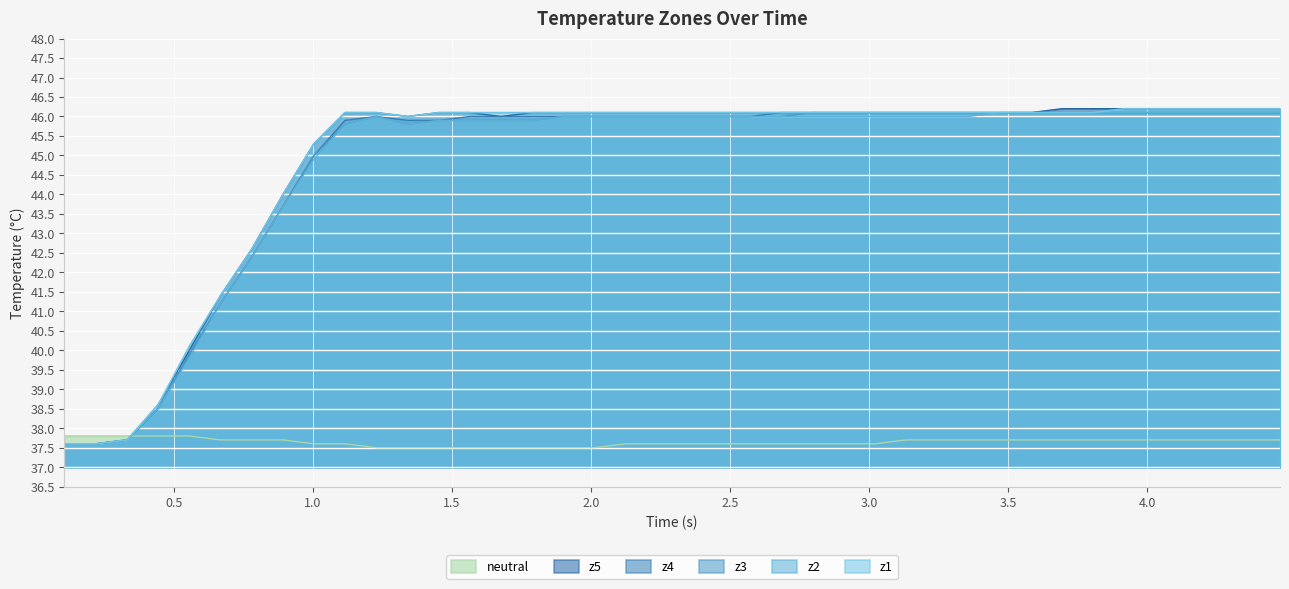

What is the maximum value shown in the chart?

46.2